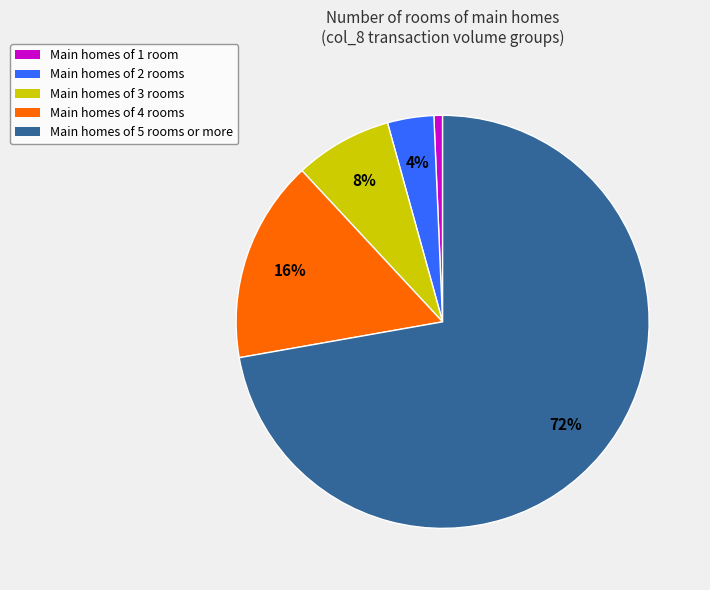

To the nearest percent, what is the average slice percentage?

20%